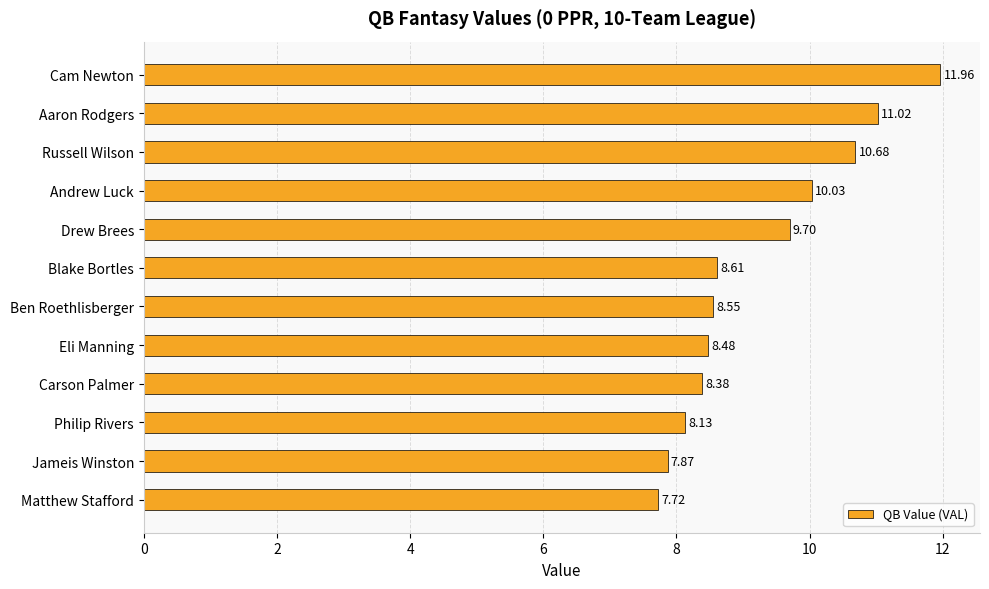

What is the sum of all values?

111.1